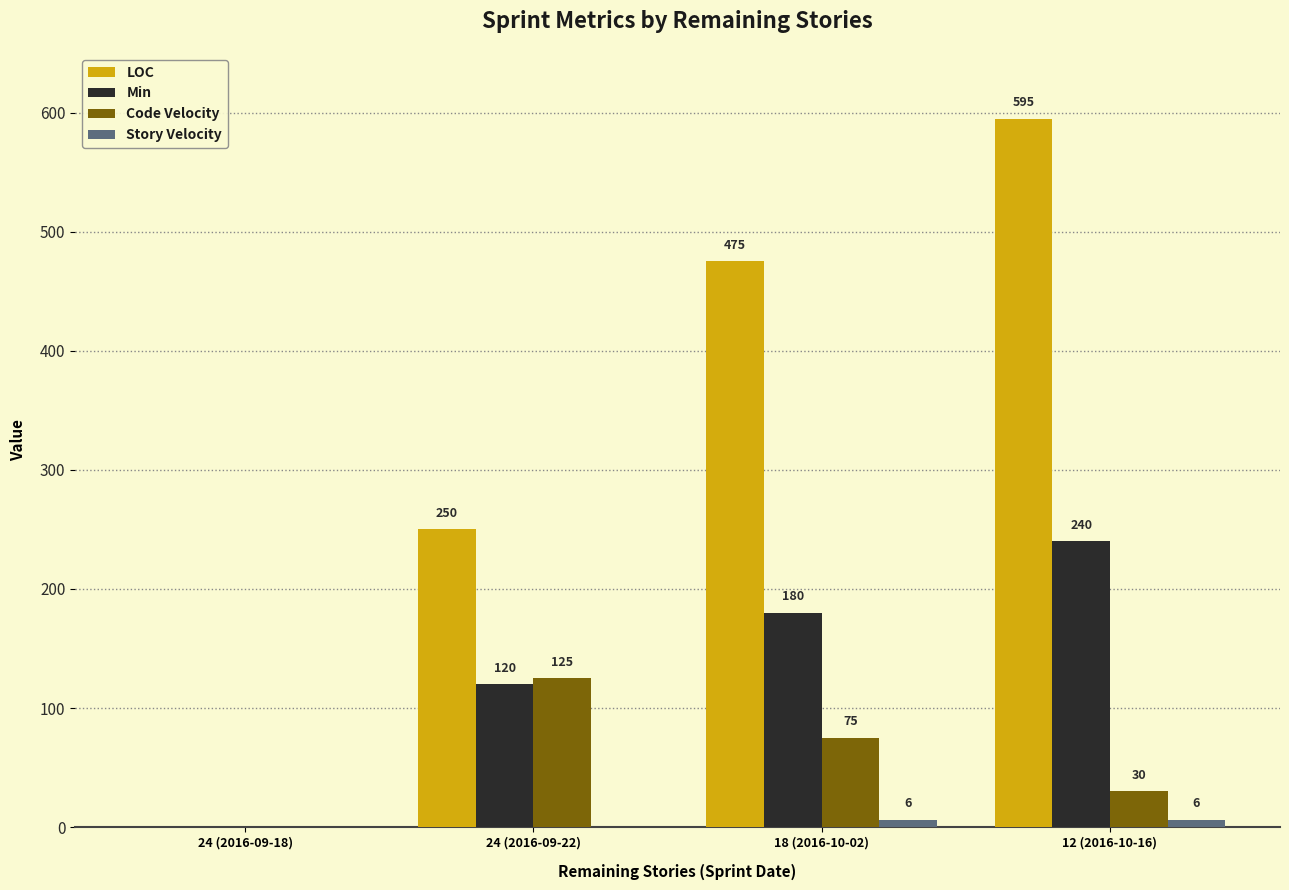

What is the average value of the Code Velocity series?

58